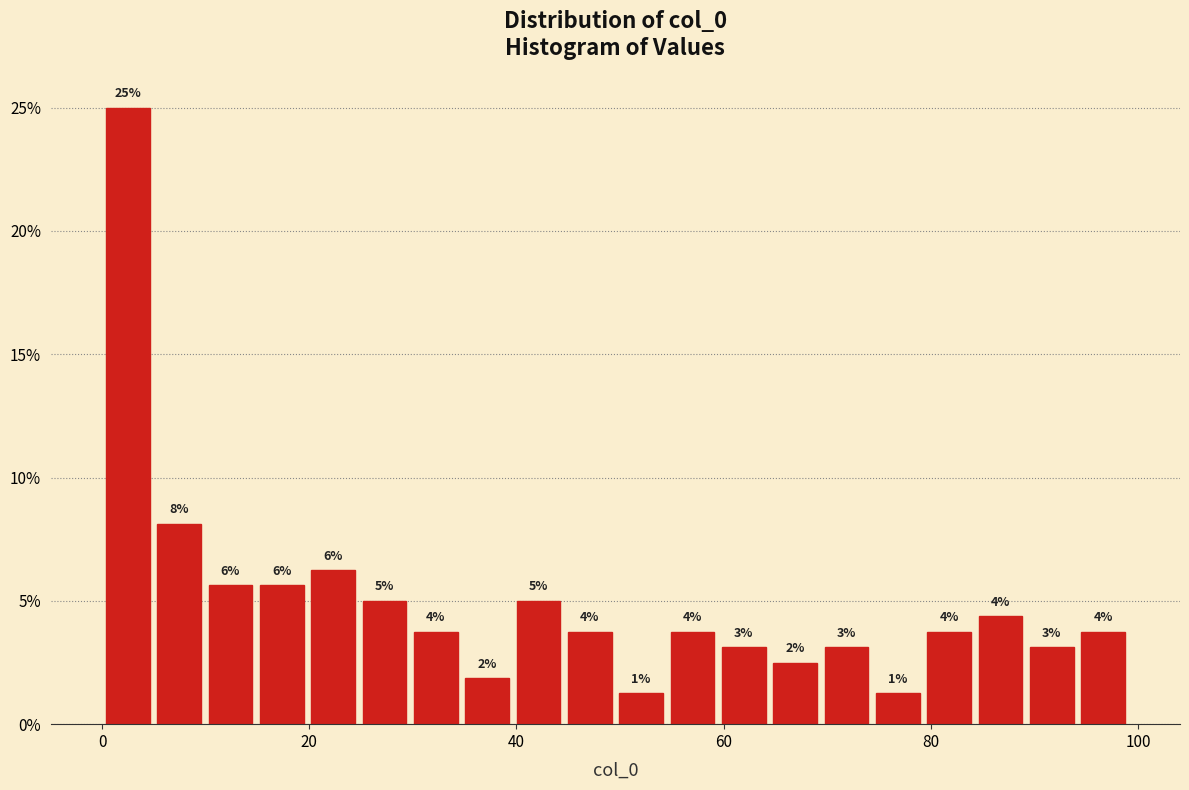

Read against the x-axis, roughly where is the centre of the tallest bar?

2